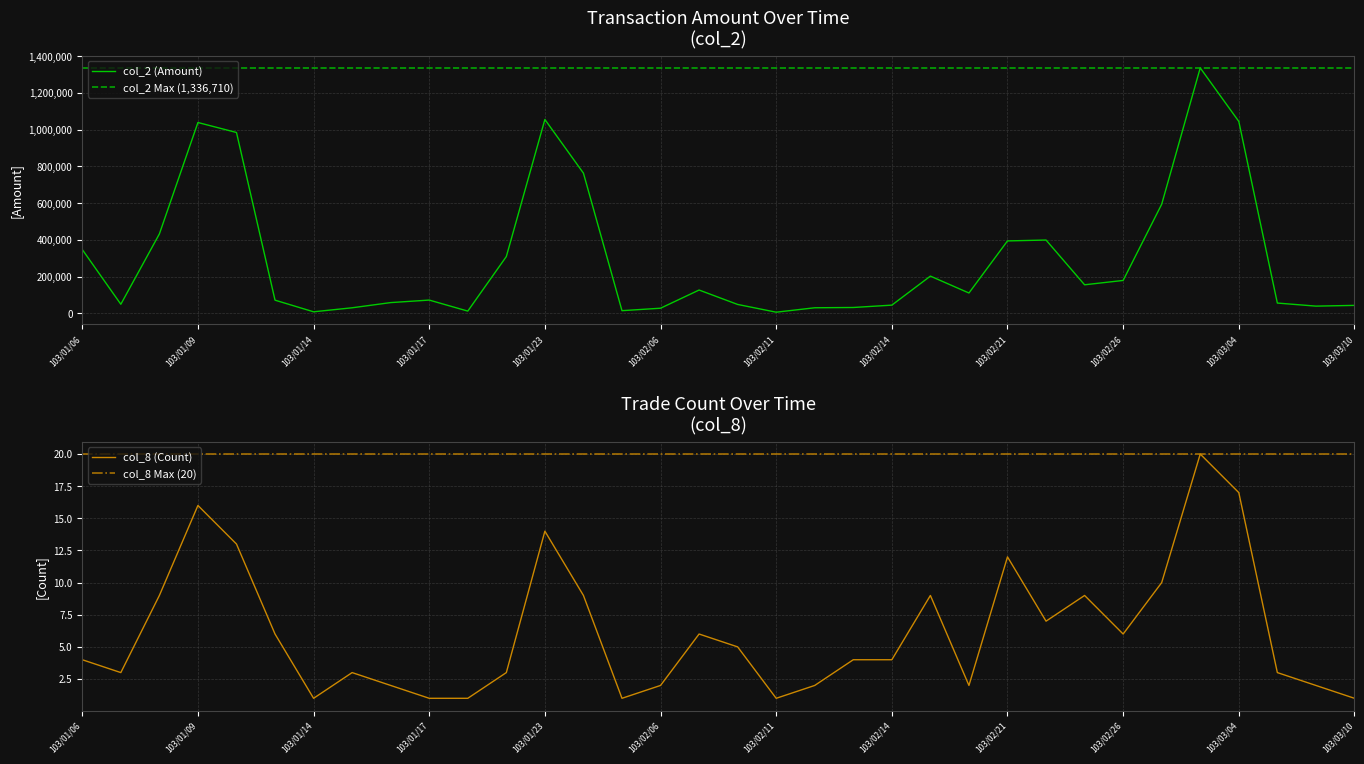

Where is col_2 (Amount) nearest to the value 671430?

103/02/27